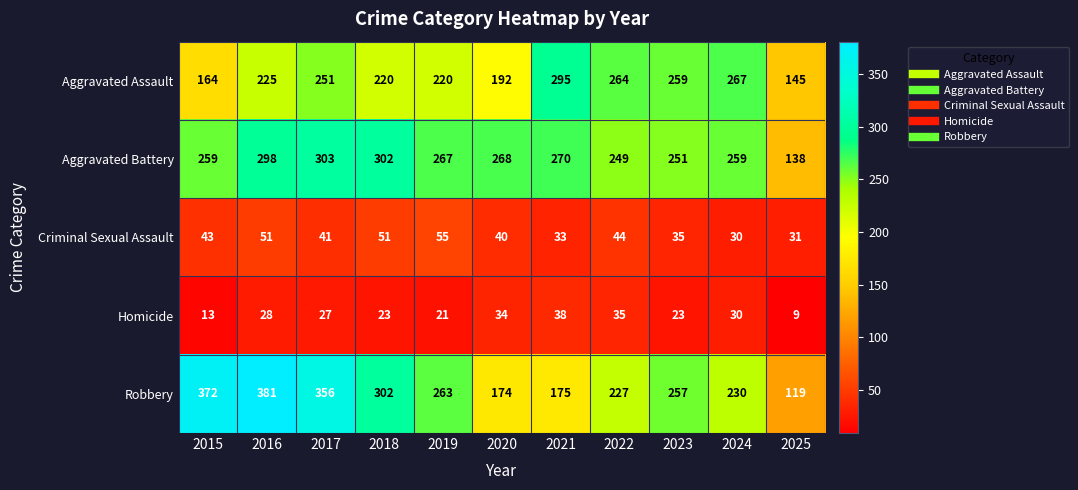

What is the difference between the second highest and second lowest values in the Aggravated Battery series?

53